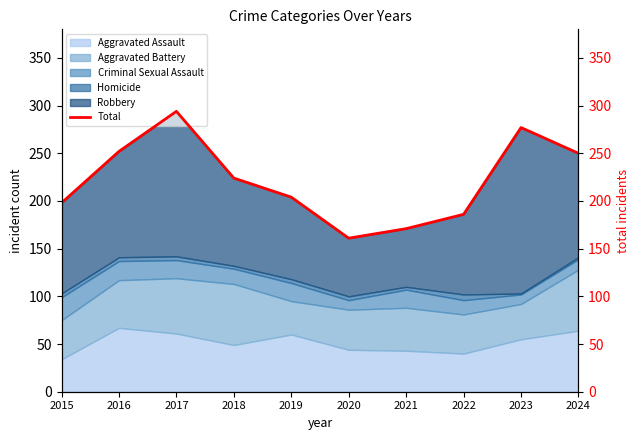

How many data points are less than 224?

5